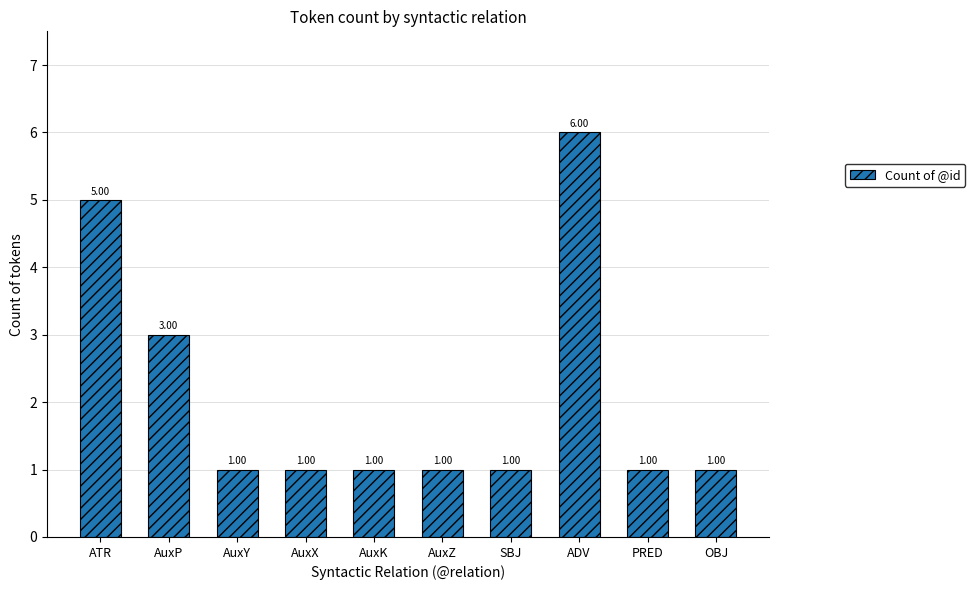

Which has a higher value, AuxP or SBJ?

AuxP